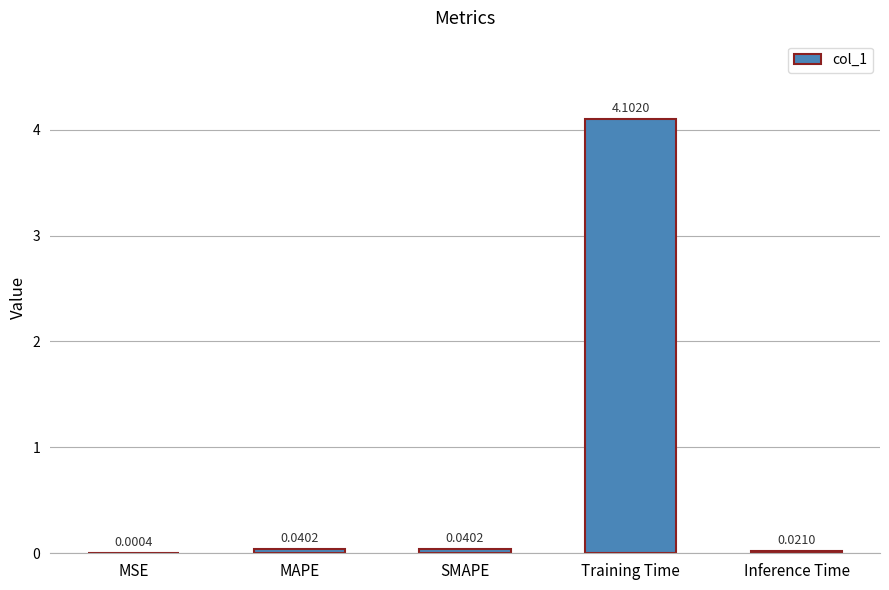

At which category does the chart reach its peak across all series?

Training Time